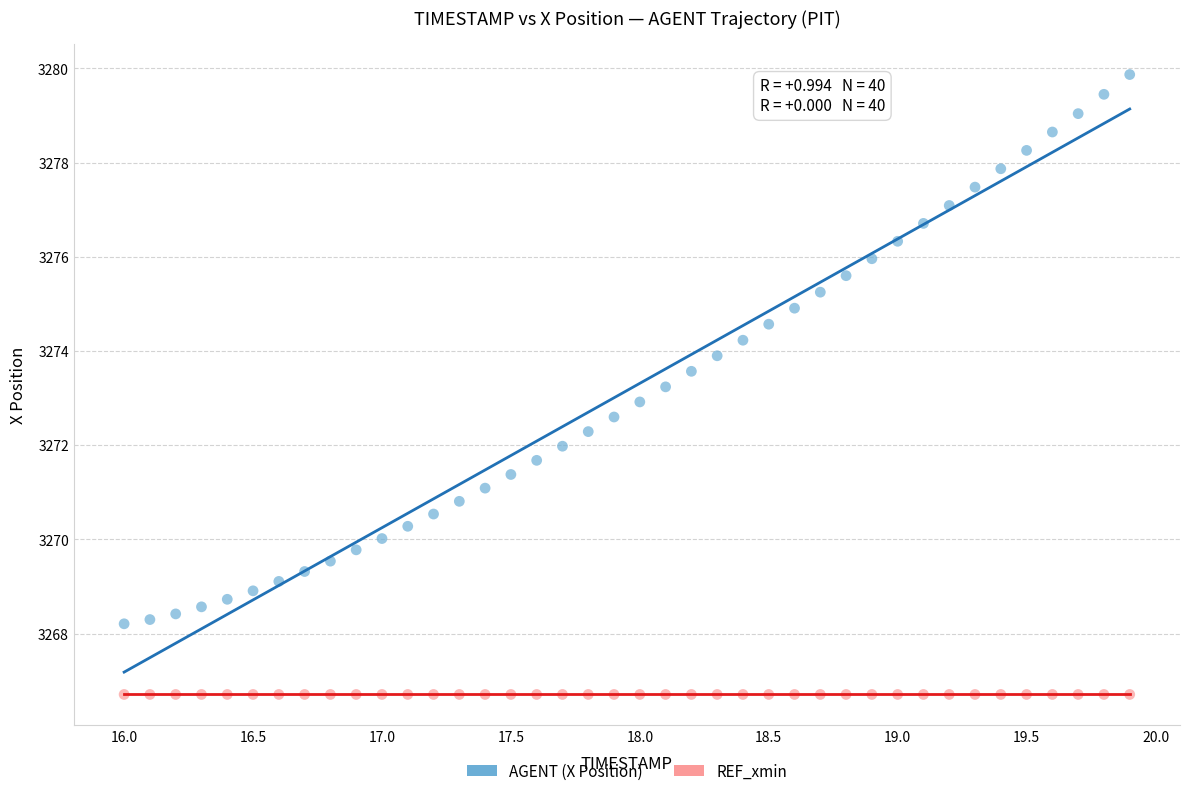

Which series contains the lowest Y value?

REF_xmin